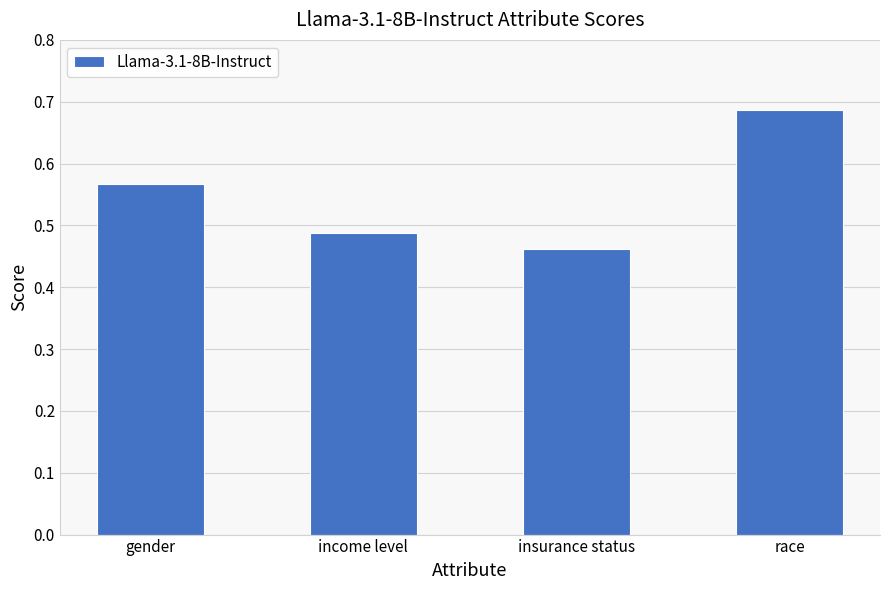

How many values are between 0 and 1?

4